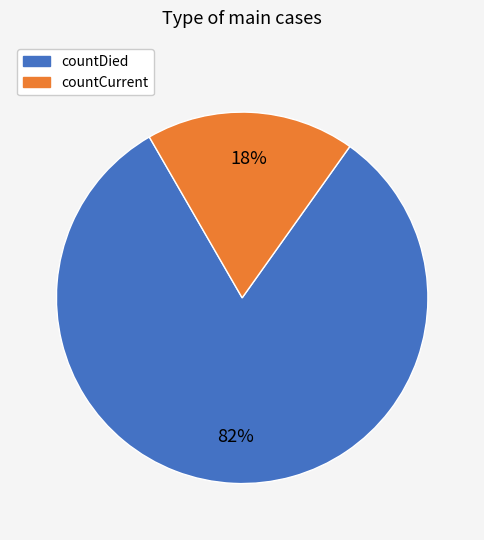

How many segments does this pie chart have?

2